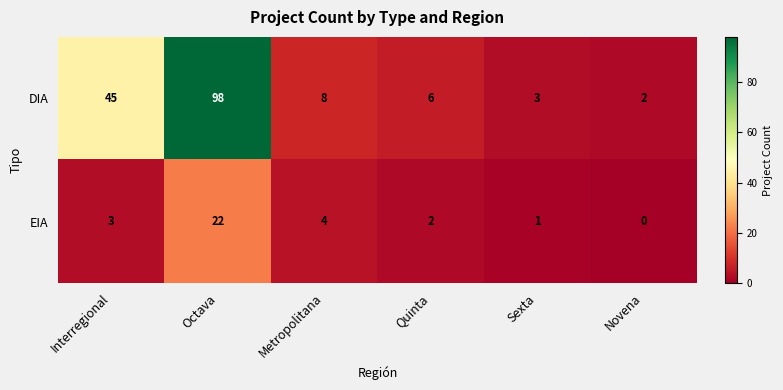

True or false: EIA has a value of 2 at Quinta.

True